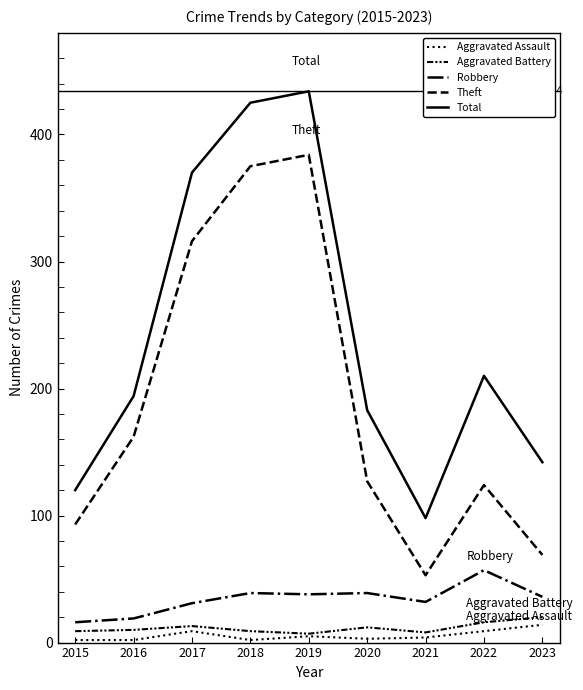

Is this an area chart (filled region under the line)?

No